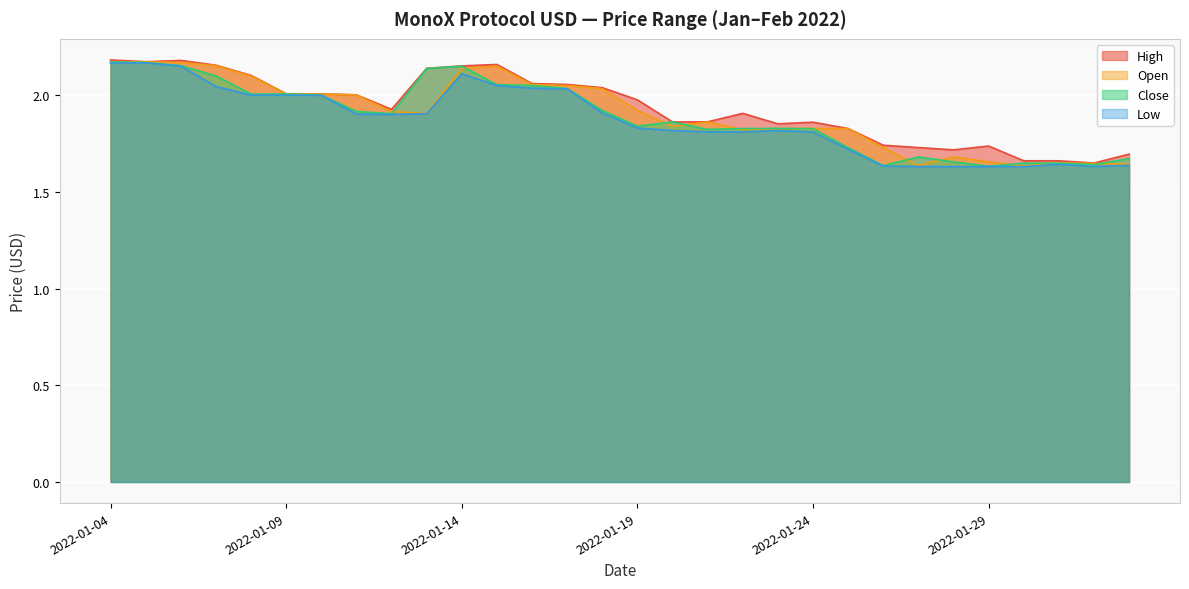

How many lines are shown in the chart?

4